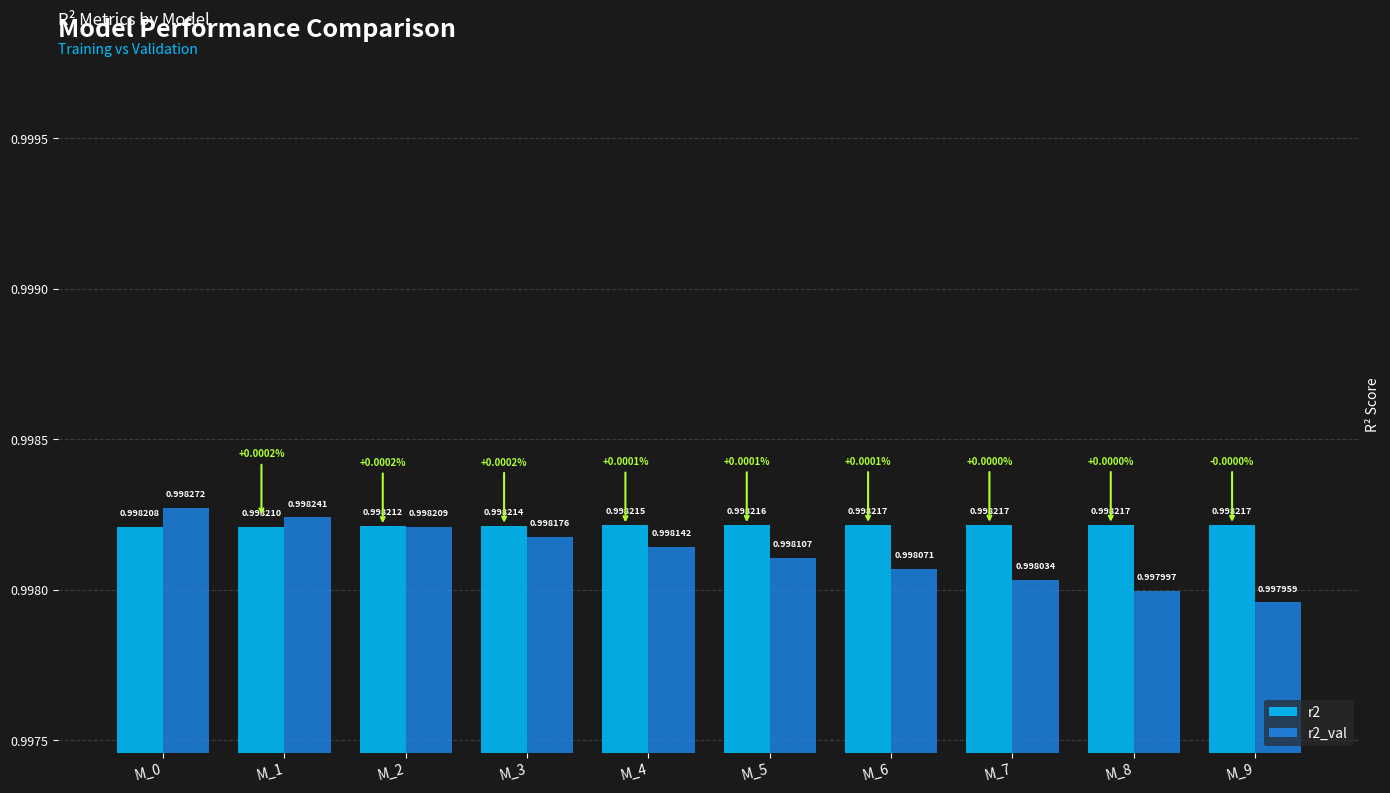

What is the value of the r2_val bar at the 4th from the left?

1.0